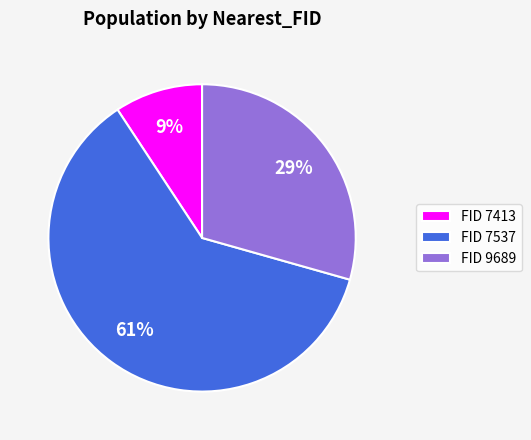

Does FID 7537 account for over 50% of the chart?

Yes